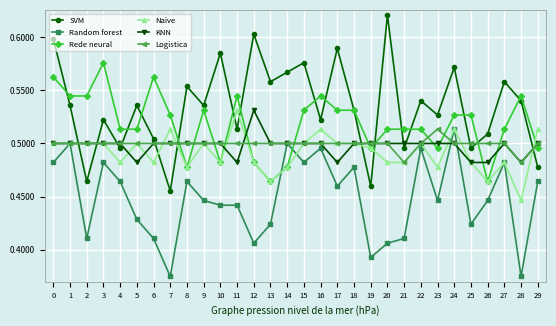

In SVM, how many points are higher than both neighbors (excluding endpoints)?

11